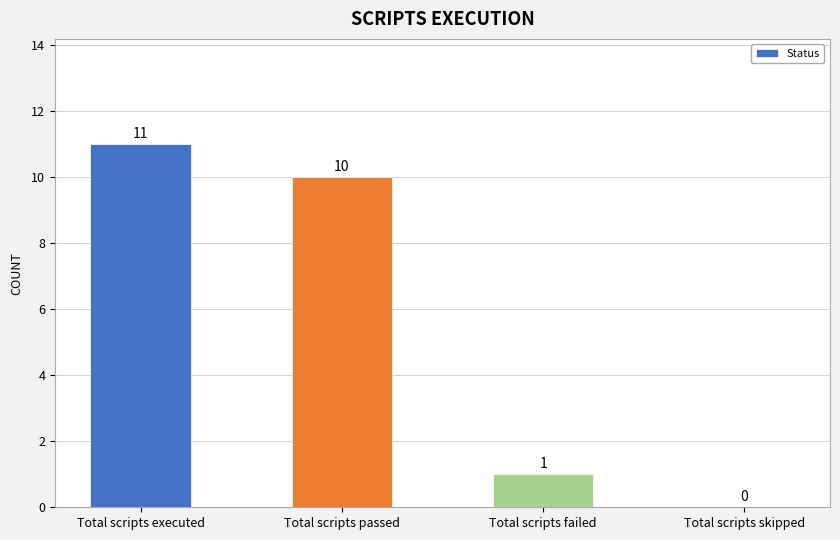

Between Total scripts failed and Total scripts passed, which is larger?

Total scripts passed